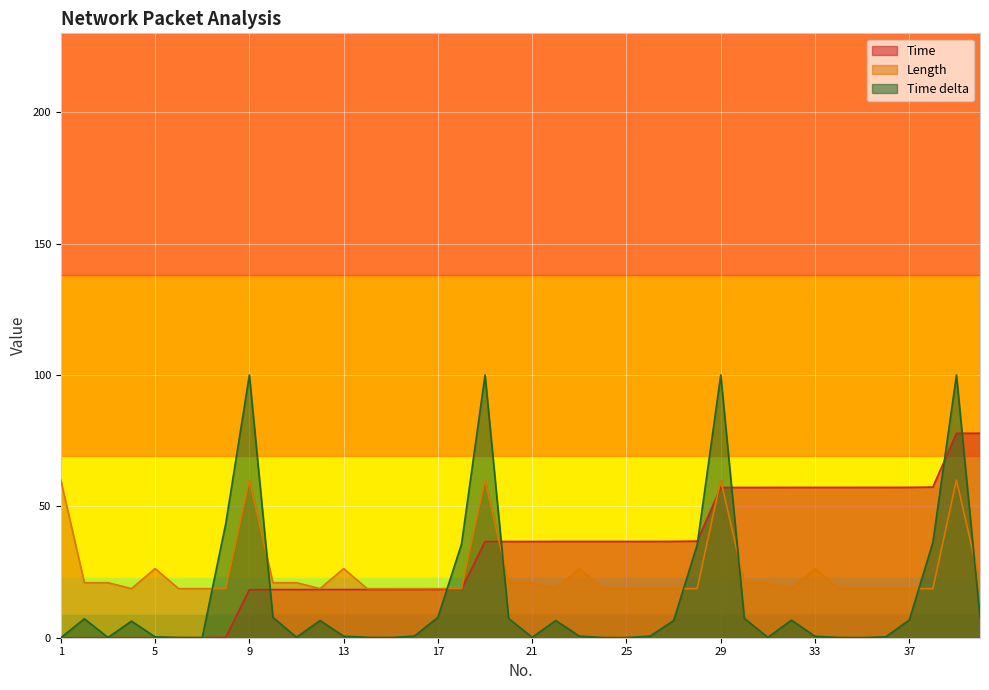

Is it true that Time delta equals 100.0 at 9?

True